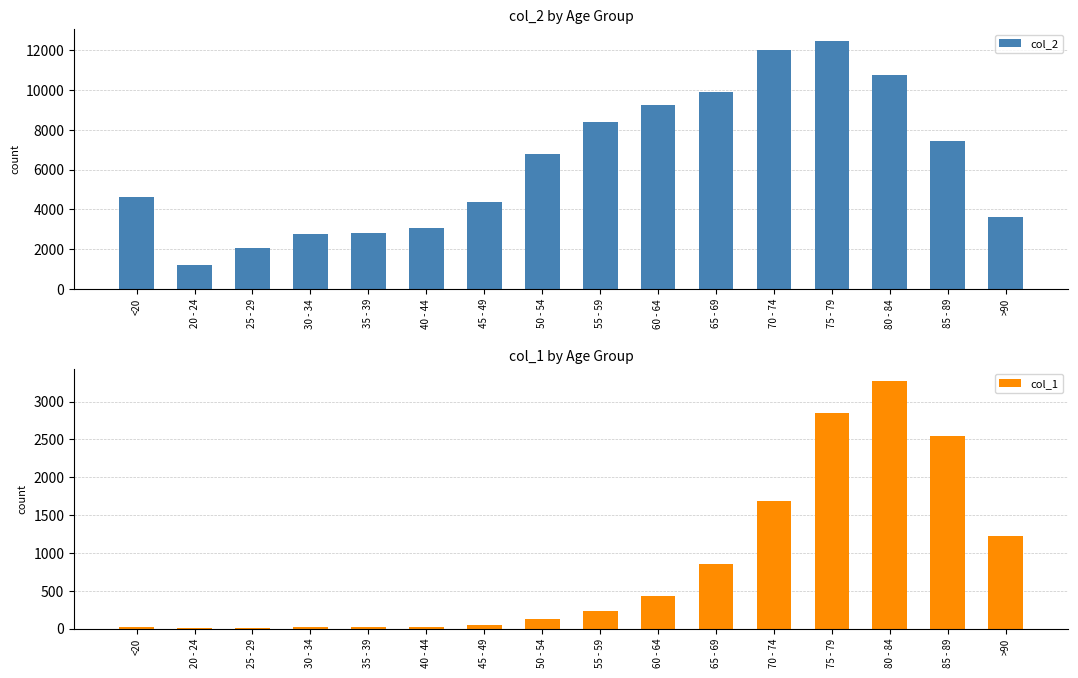

What are all the series names shown in the legend?

col_2, col_1